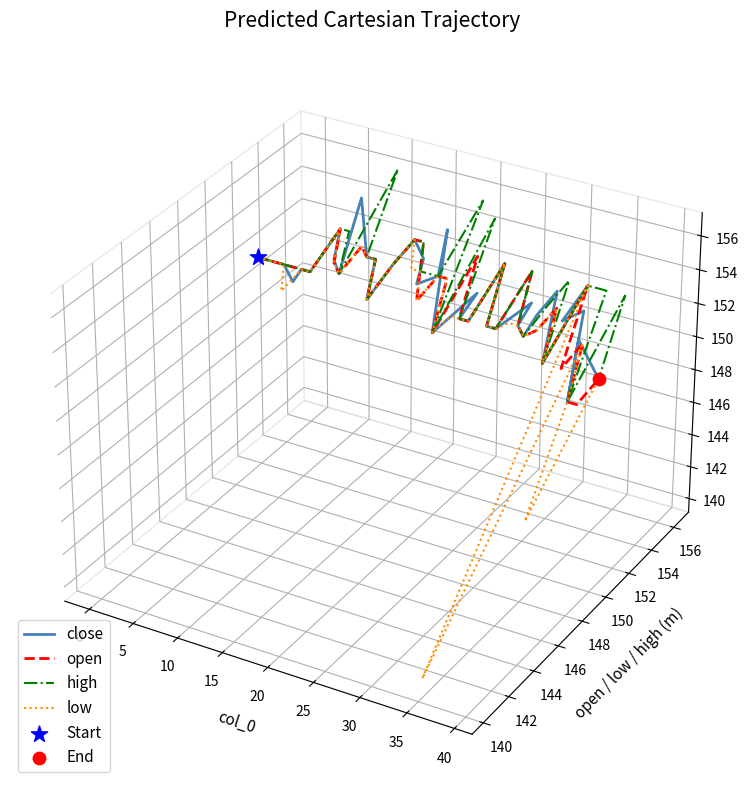

Which series reaches the minimum Y coordinate?

low